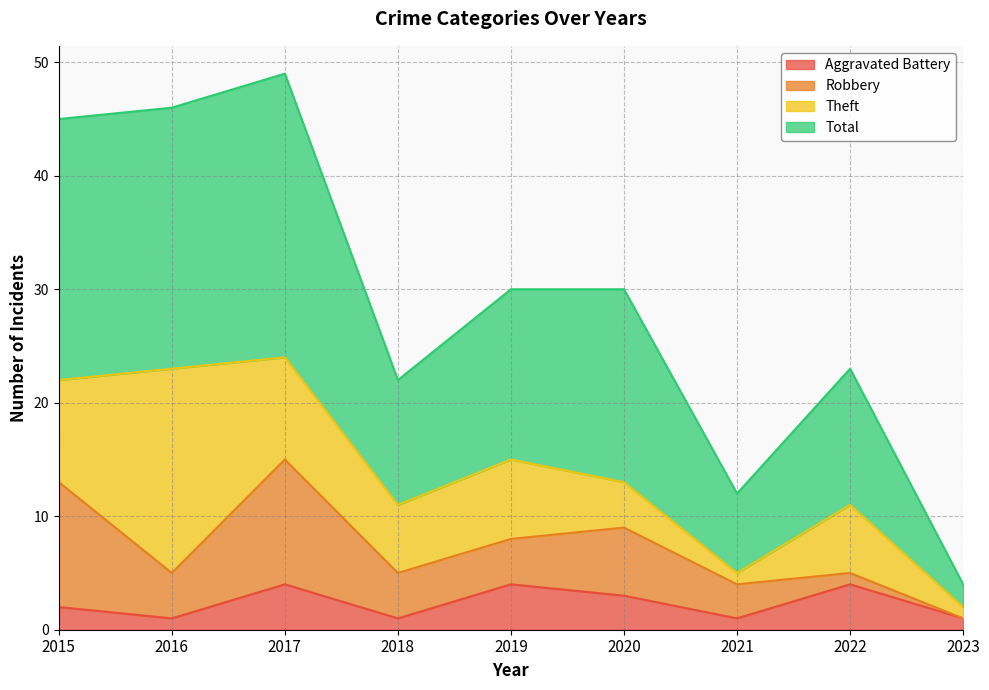

The Aggravated Battery series shows 4 at 2019. True or false?

True